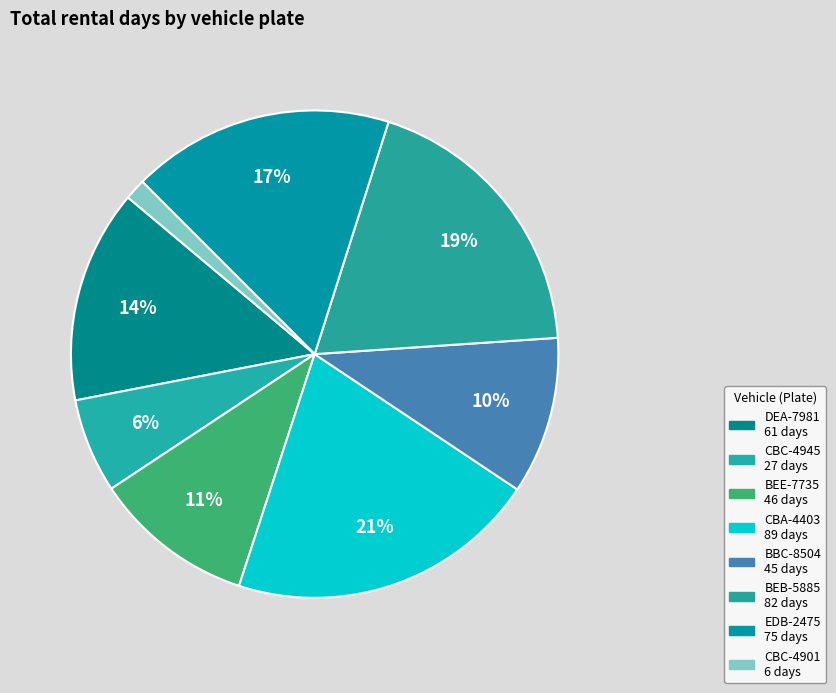

How many segments does this pie chart have?

8